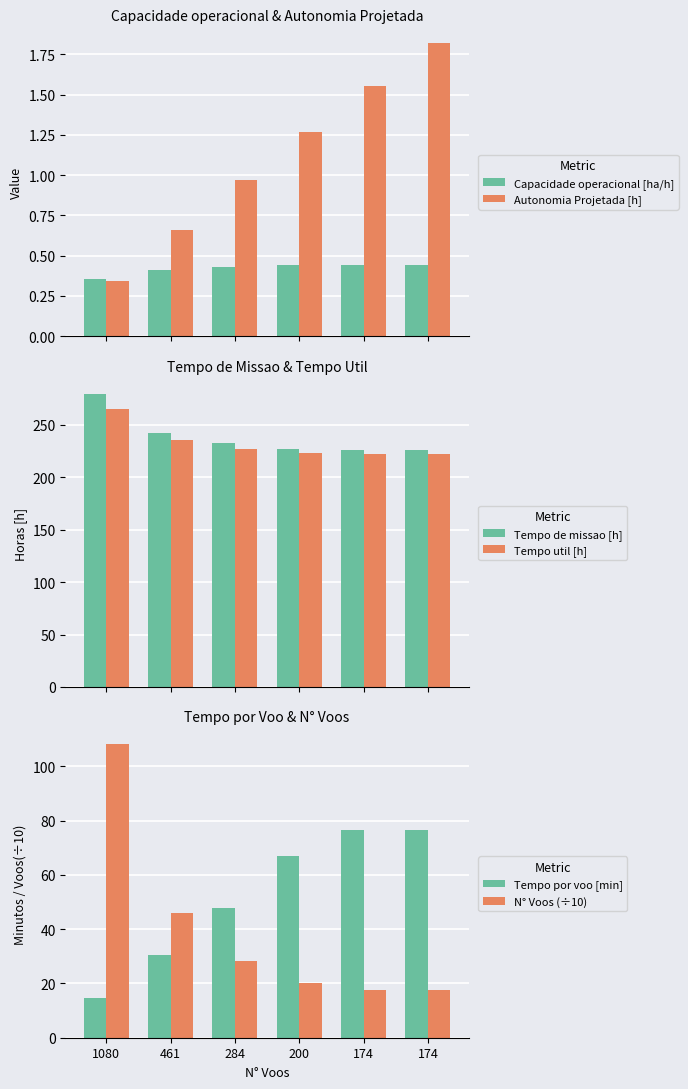

What is the spread (max minus min) of values at 174?

225.4